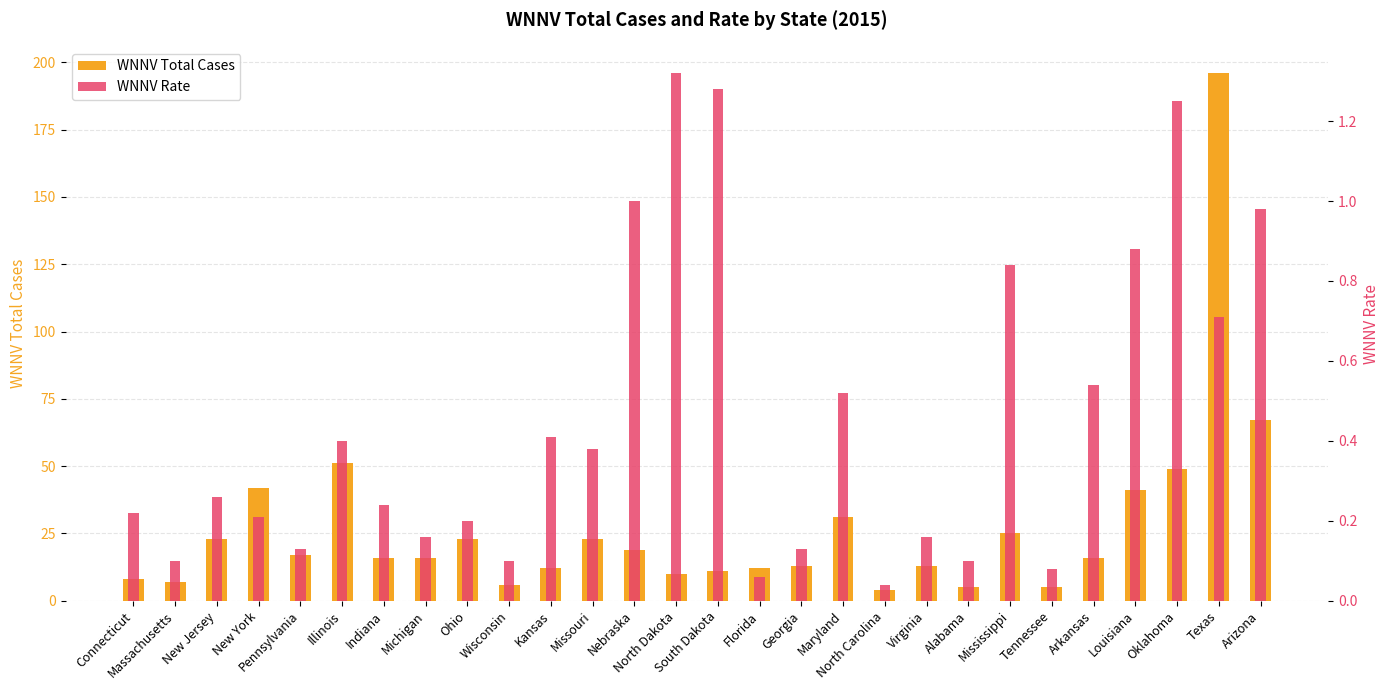

True or false: WNNV Total Cases has a value of 51.0 at Illinois.

True